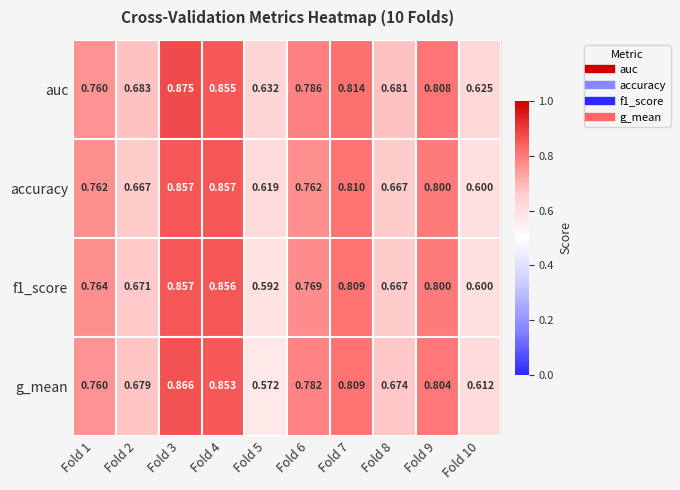

Which series has the largest total across all categories?

auc